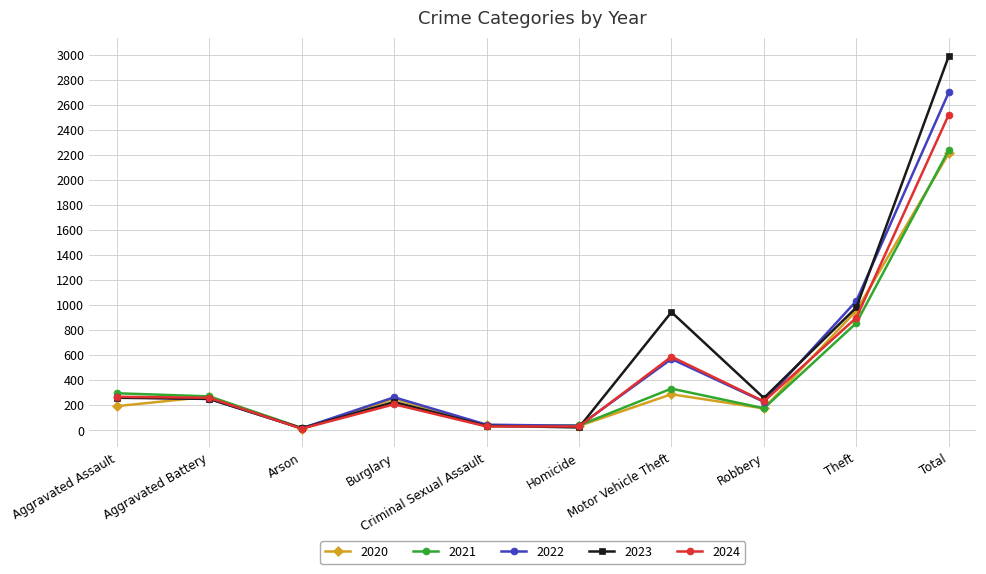

Which series has the largest total across all categories?

2023